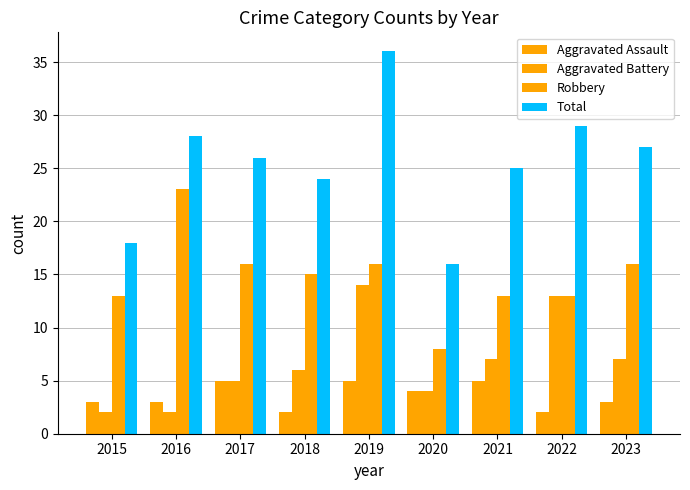

At 2016, list the series in order from smallest to largest.

Aggravated Battery, Aggravated Assault, Robbery, Total